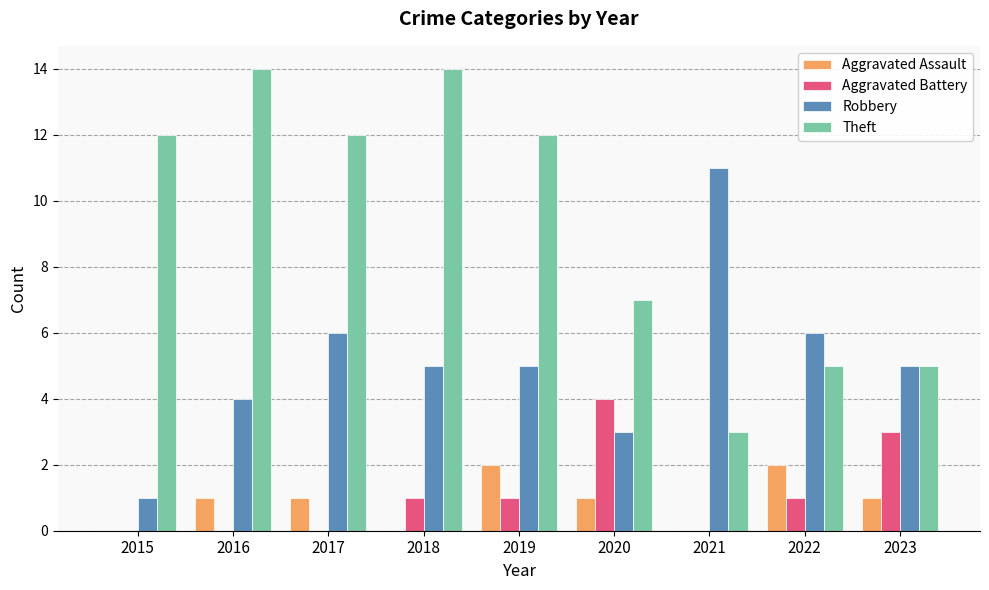

The Robbery series shows 6 at 2022. True or false?

True